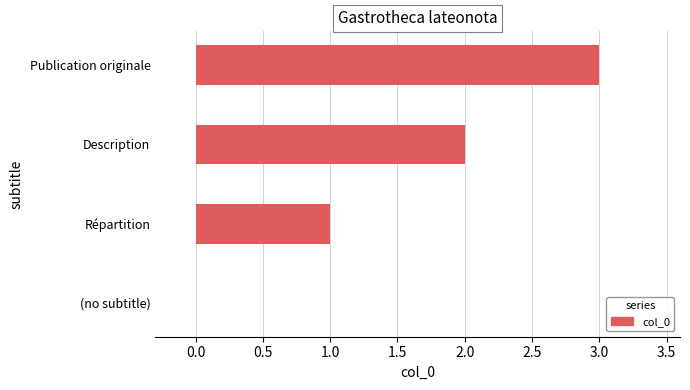

What is the approximate value at Publication originale?

3